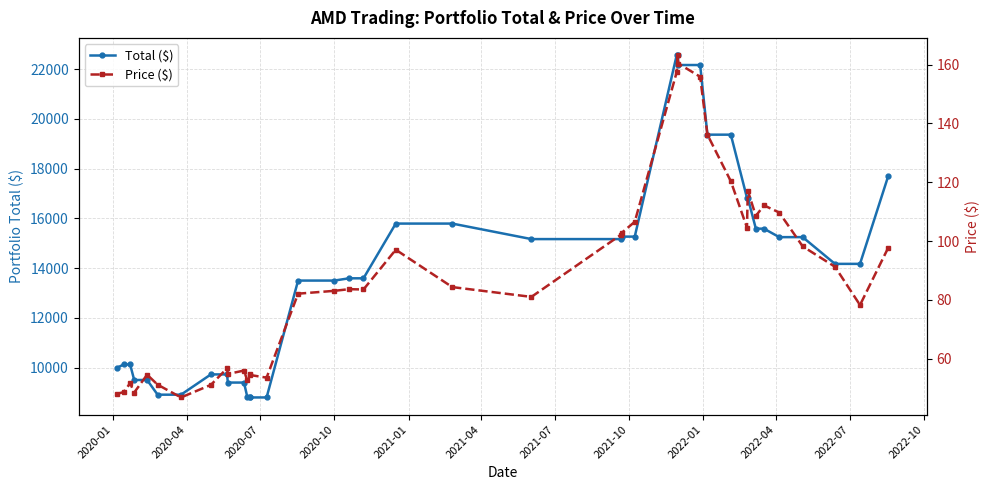

Does the chart have visible grid lines?

Yes